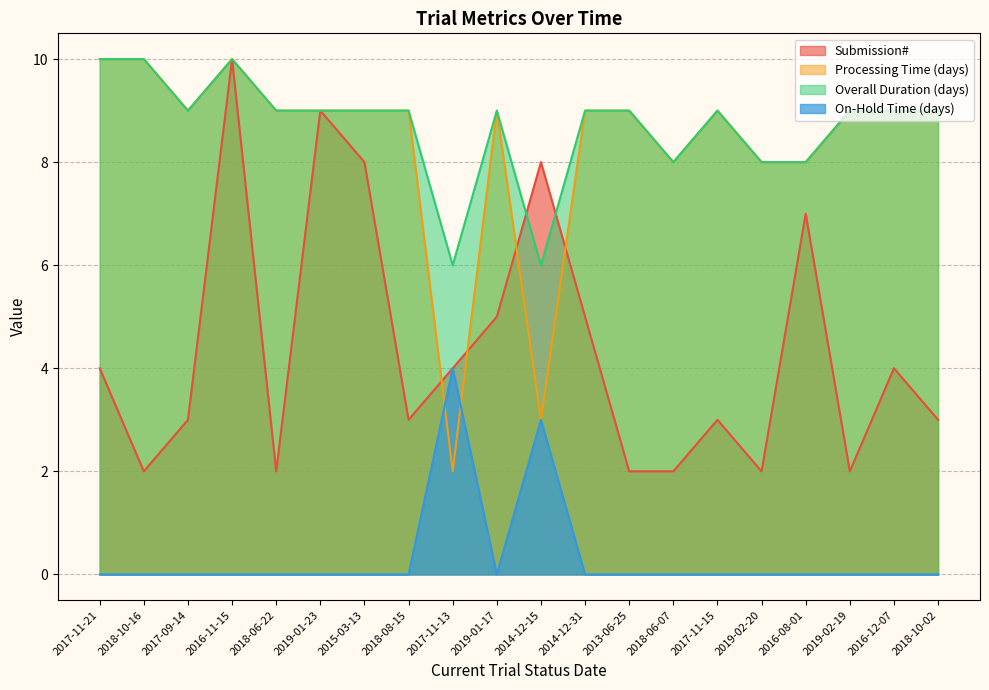

Where does the Overall Duration (days) series first go above 9?

2017-11-21